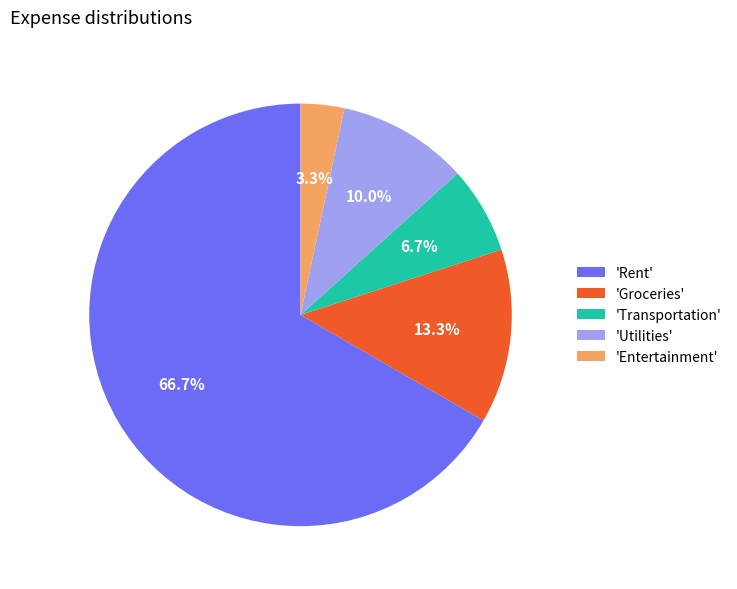

What is the largest slice in the pie chart?

'Rent'